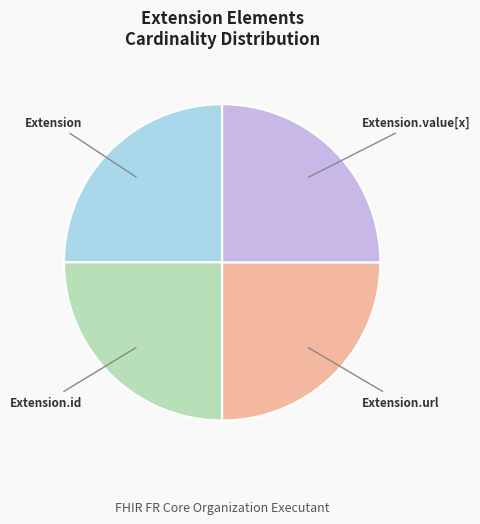

Does any single category account for the majority?

No